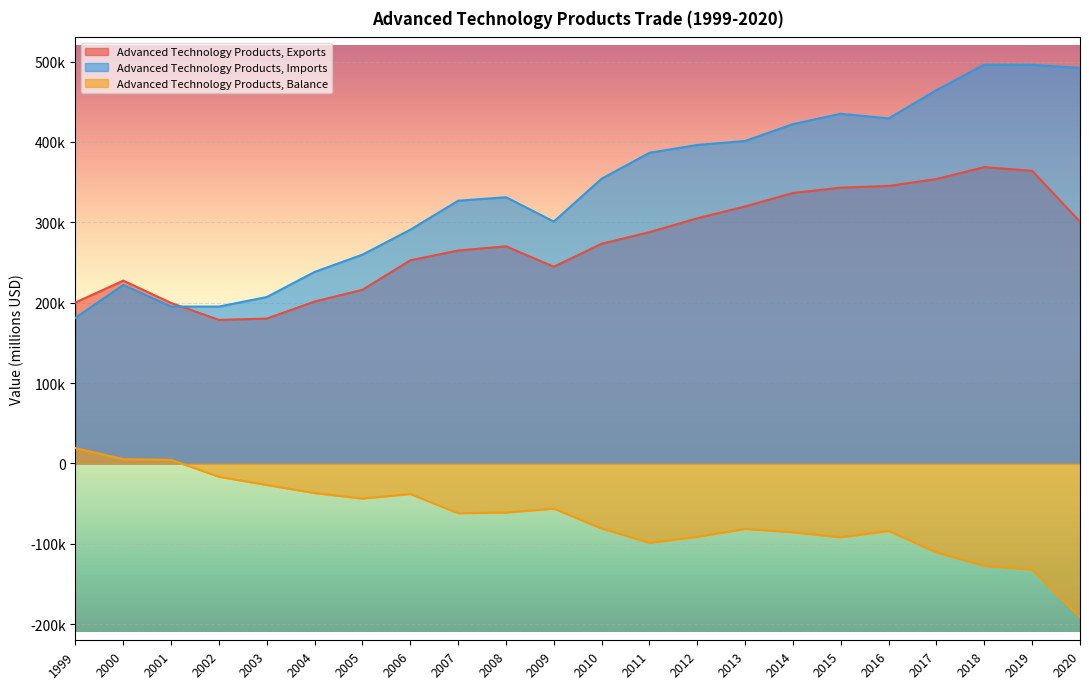

Rank the categories by Advanced Technology Products, Exports value from lowest to highest.

2002, 2003, 2001, 1999, 2004, 2005, 2000, 2009, 2006, 2007, 2008, 2010, 2011, 2020, 2012, 2013, 2014, 2015, 2016, 2017, 2019, 2018